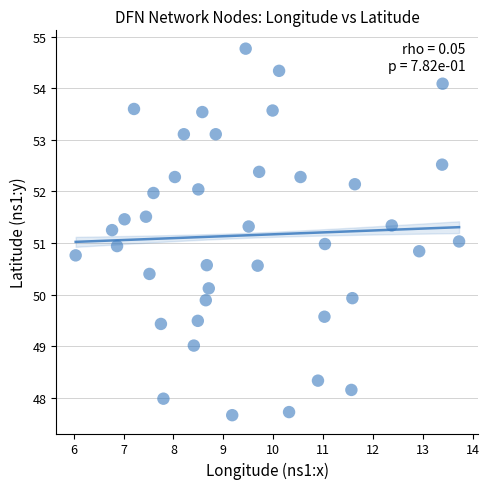

What is the range of Y values (max minus min)?

7.1